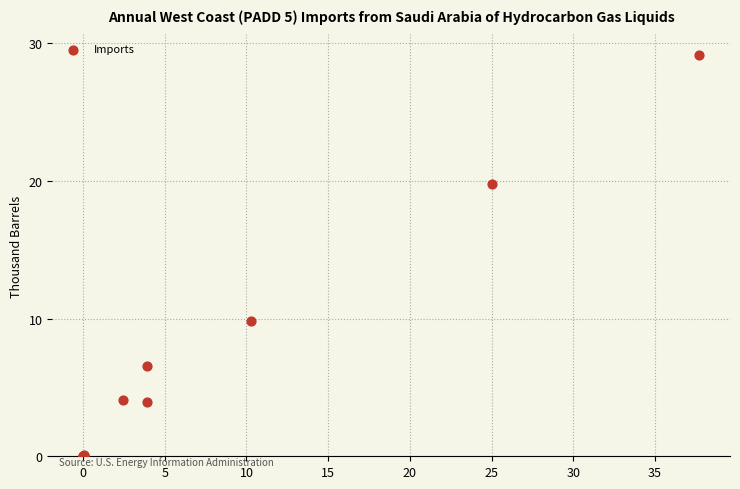

What Y value in the scatter plot is closest to 14?

9.9